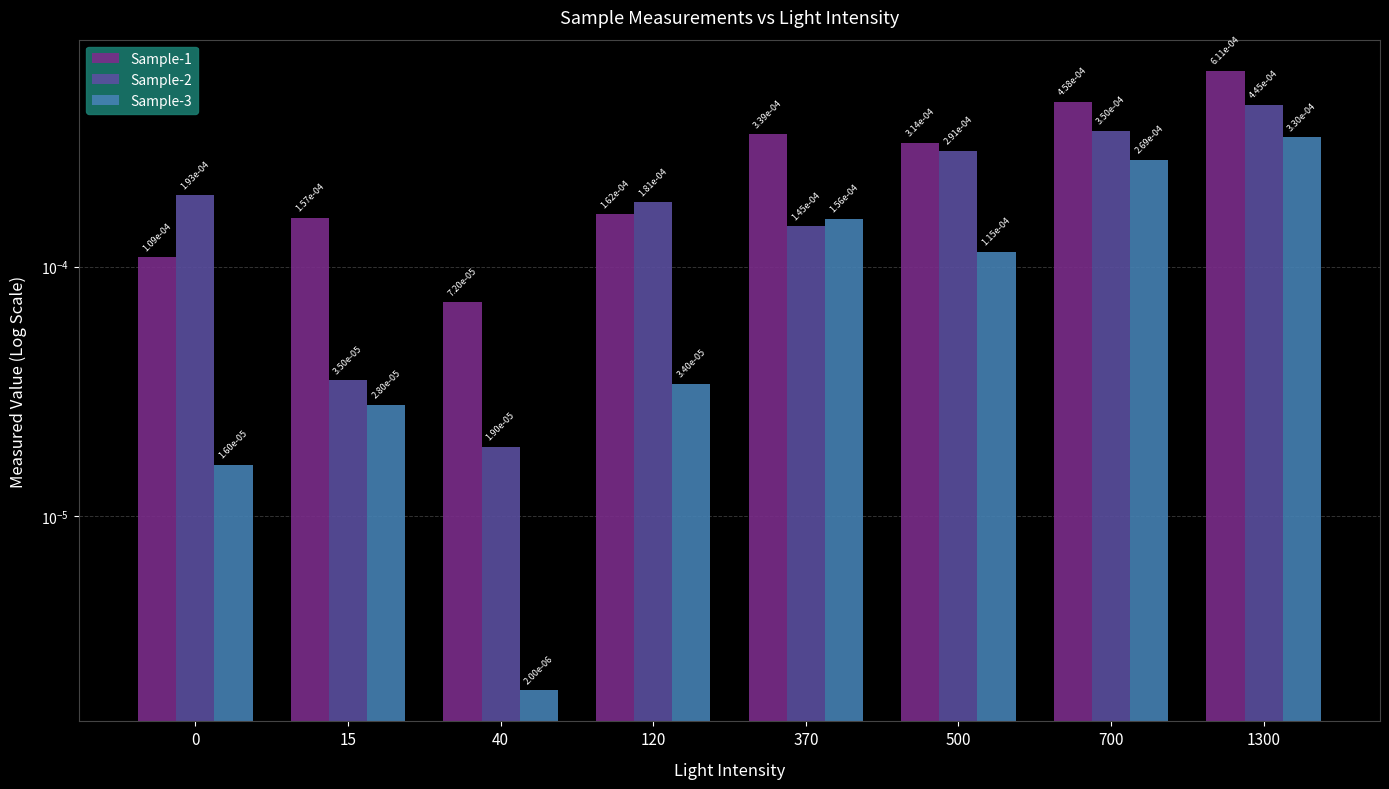

True or false: Sample-3 has a value of 0.0 at 700.

False